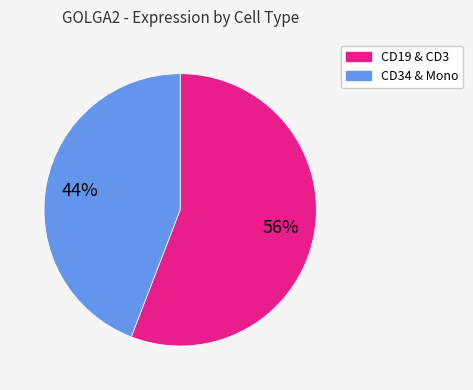

To the nearest percent, what is the average slice percentage?

50%